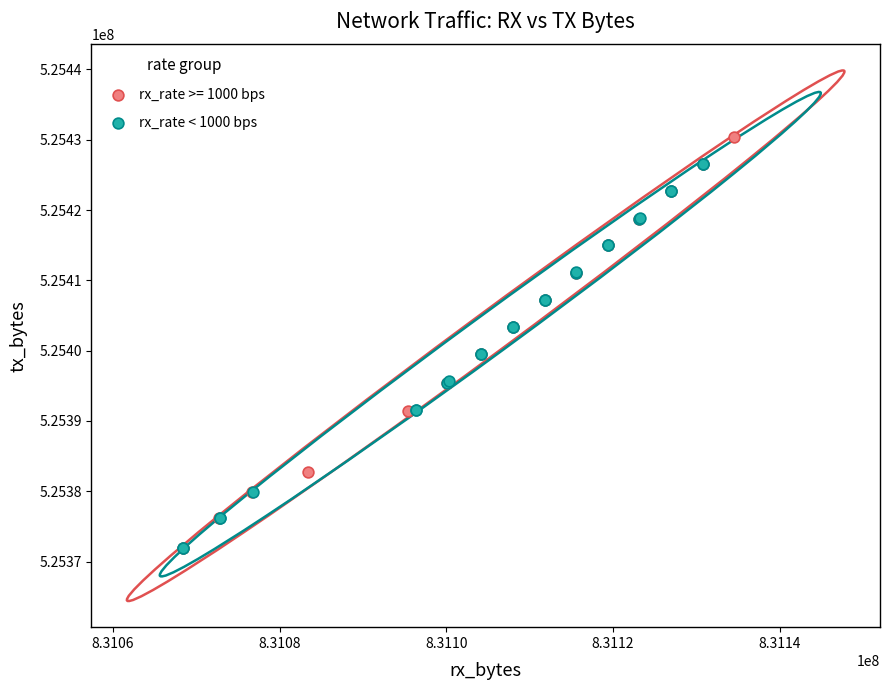

Which series reaches the maximum Y coordinate?

rx_rate >= 1000 bps